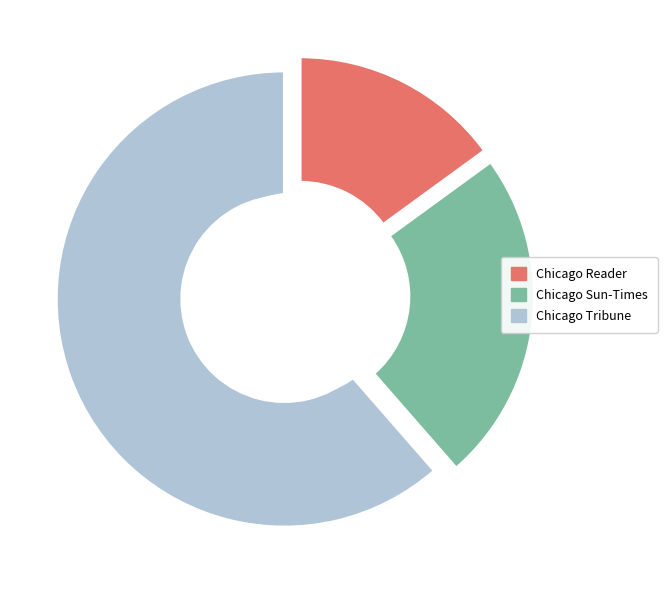

Rank the categories by value from lowest to highest.

Chicago Reader, Chicago Sun-Times, Chicago Tribune